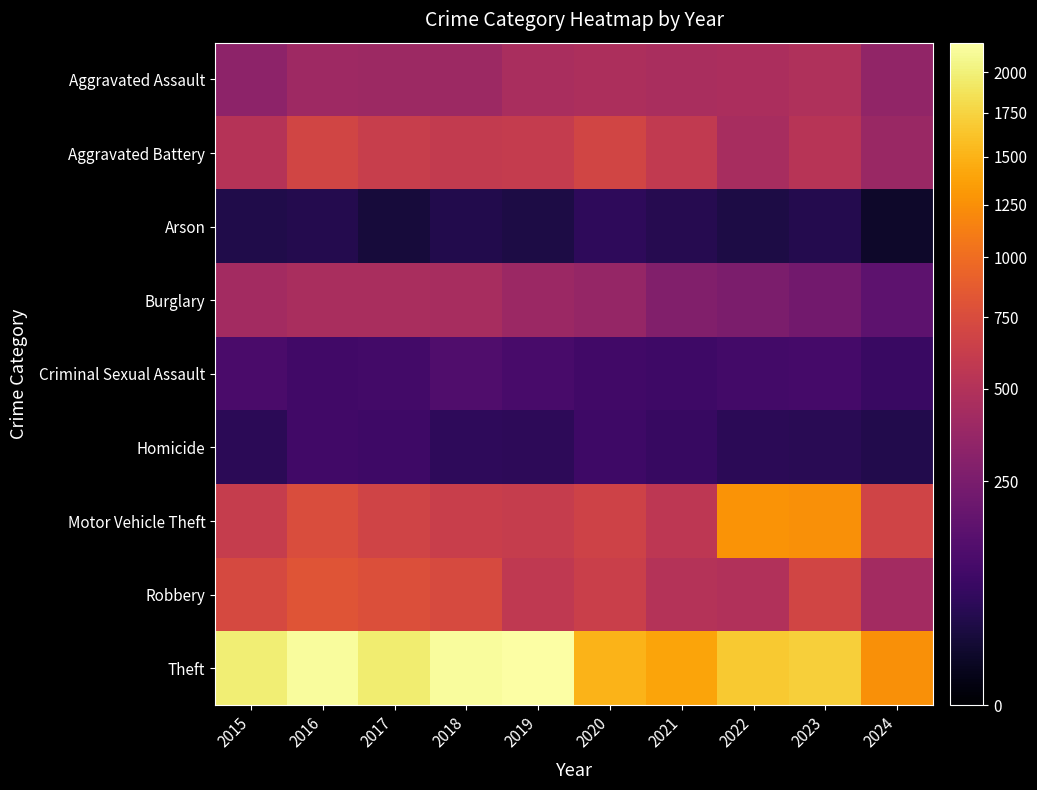

How many distinct data groups are displayed?

9